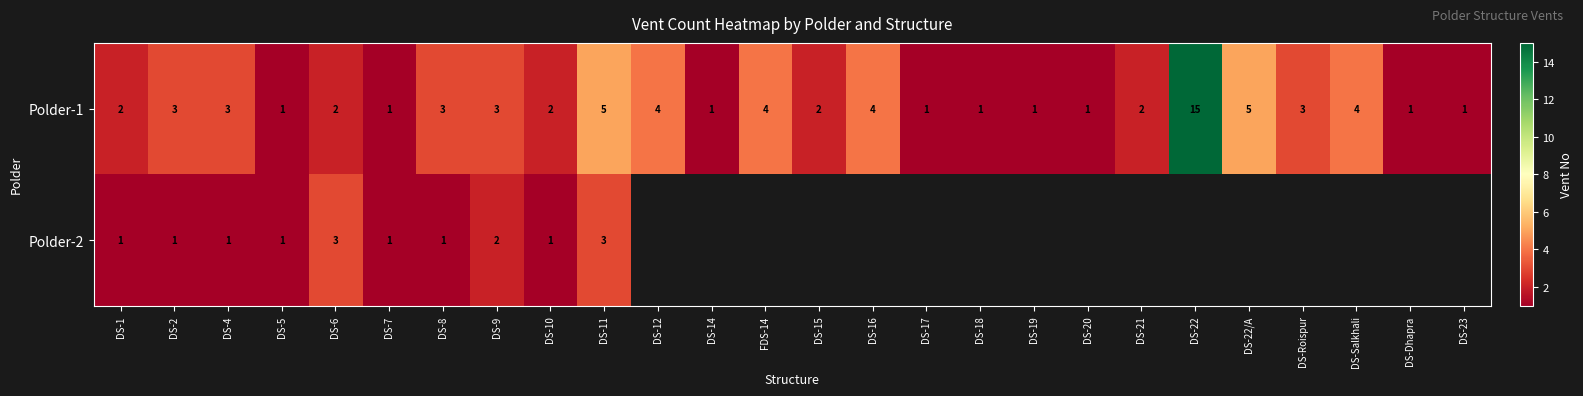

What is the average value of the Polder-1 series?

3